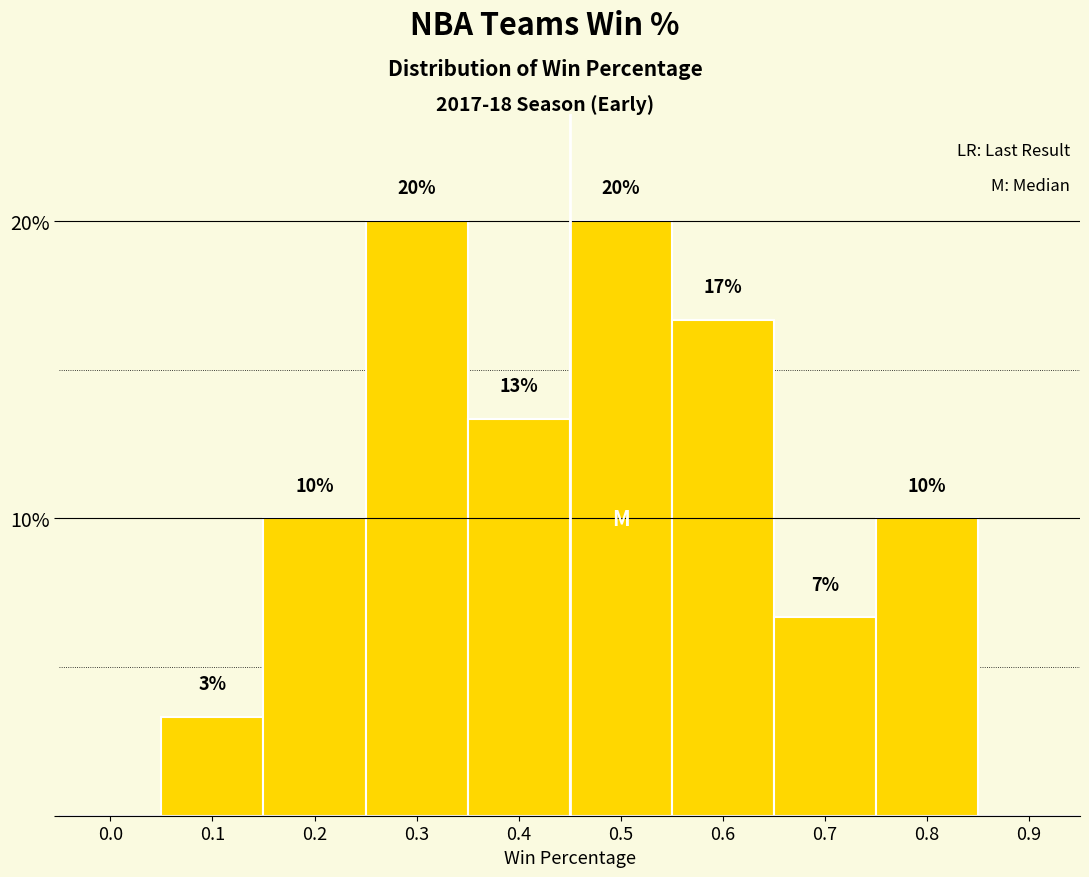

The chart shows a value of 11.4 at 0.6. True or false?

False